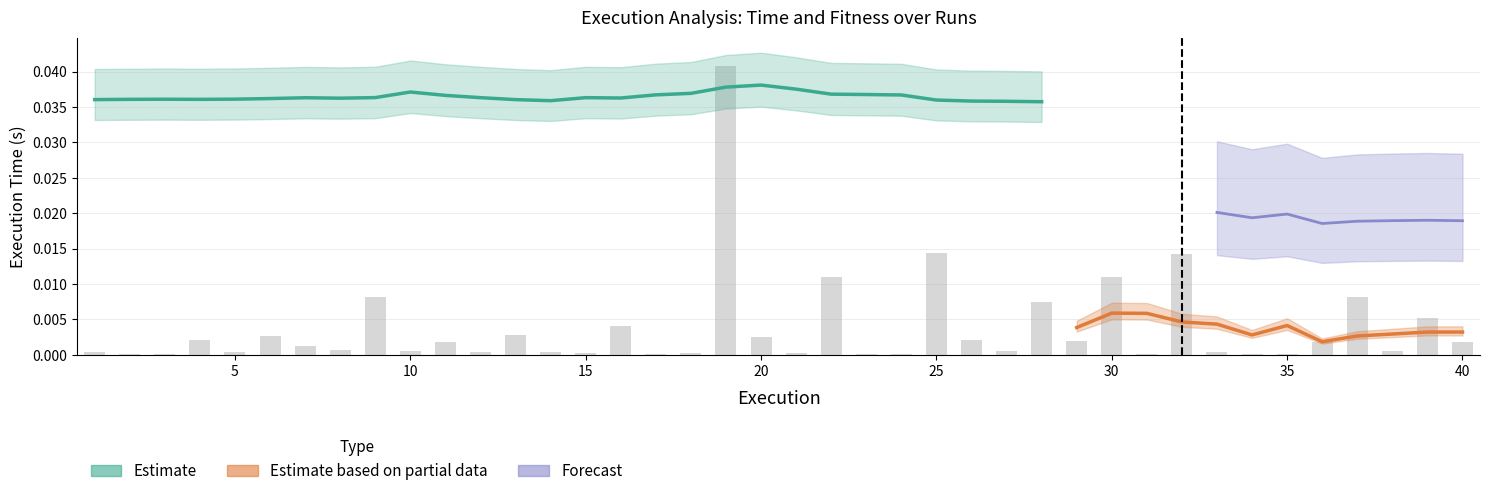

List the labels in order of value, largest first.

19, 25, 32, 22, 30, 9, 37, 28, 39, 16, 13, 6, 20, 4, 26, 29, 11, 36, 40, 7, 8, 10, 27, 38, 5, 1, 12, 14, 33, 15, 18, 21, 2, 17, 23, 31, 34, 3, 24, 35